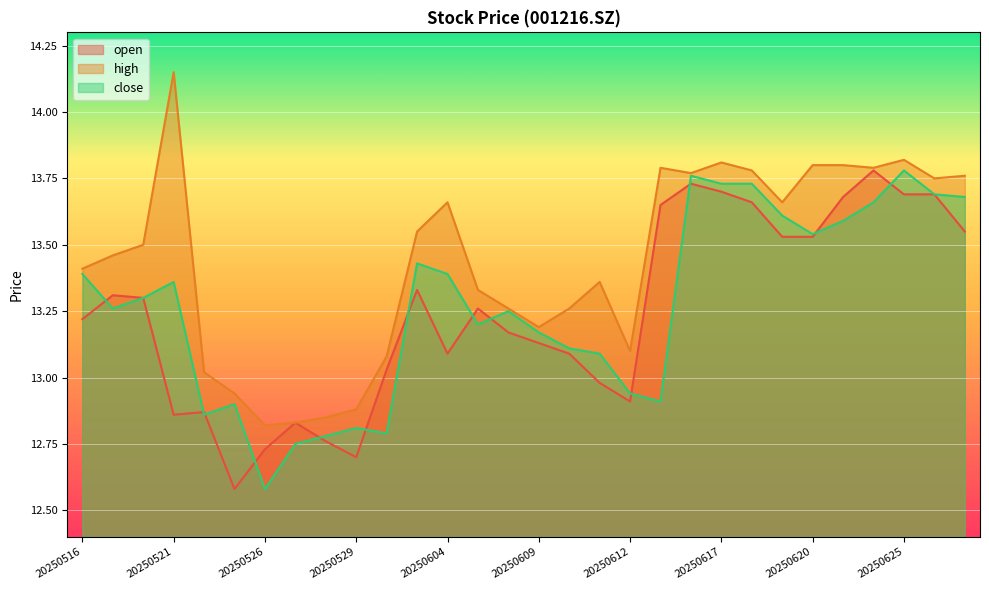

At which category is the sum across all series the highest?

20250625